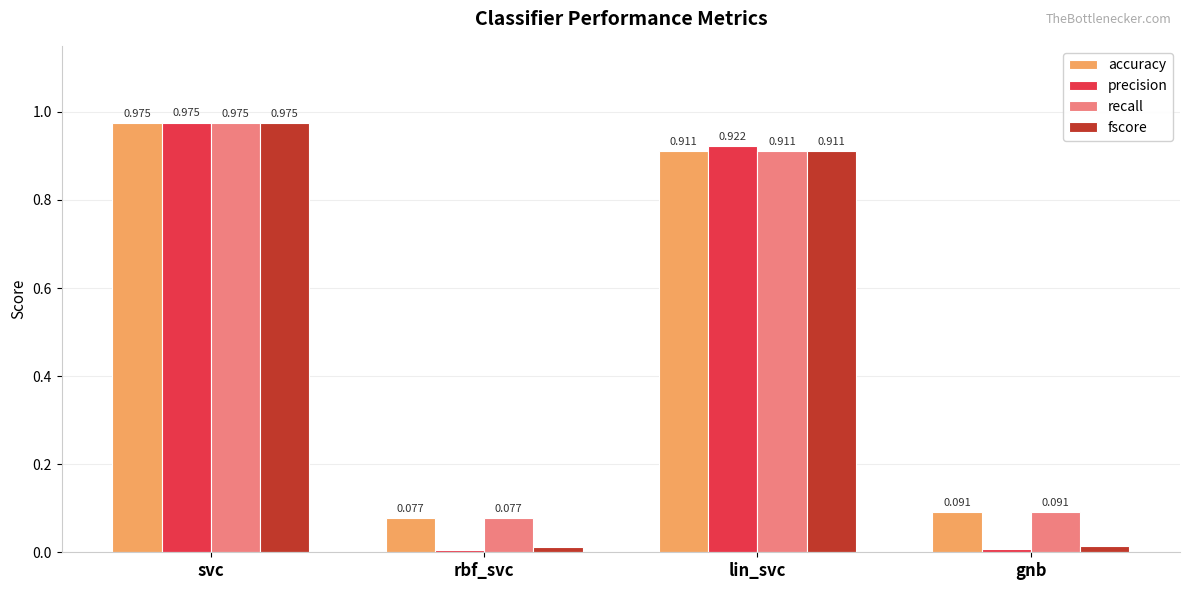

Rank the categories by fscore value from highest to lowest.

svc, lin_svc, gnb, rbf_svc